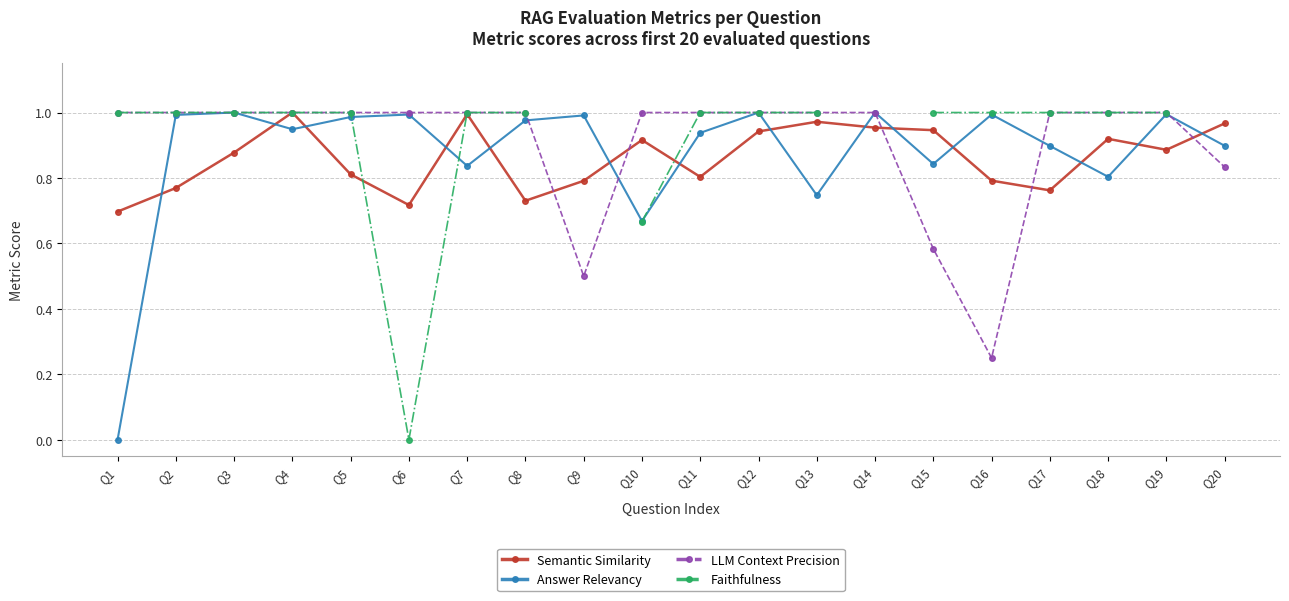

Between Q10 and Q9, which is larger?

Q10